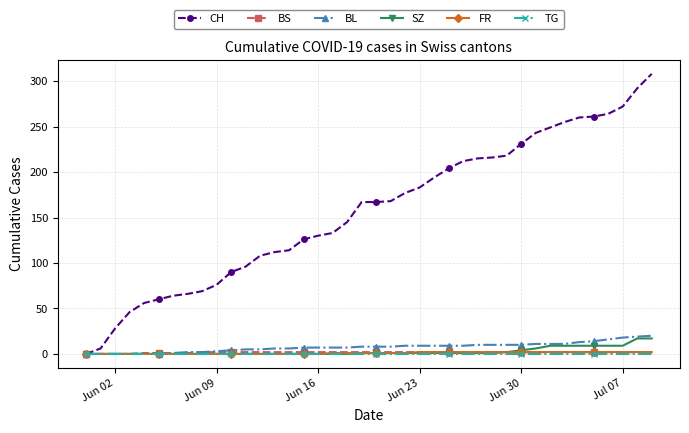

Which series has the largest range (max minus min)?

CH